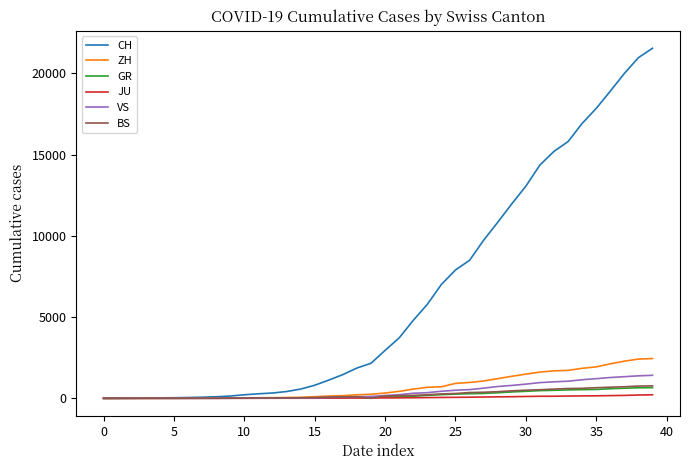

Which series has the largest total across all categories?

CH